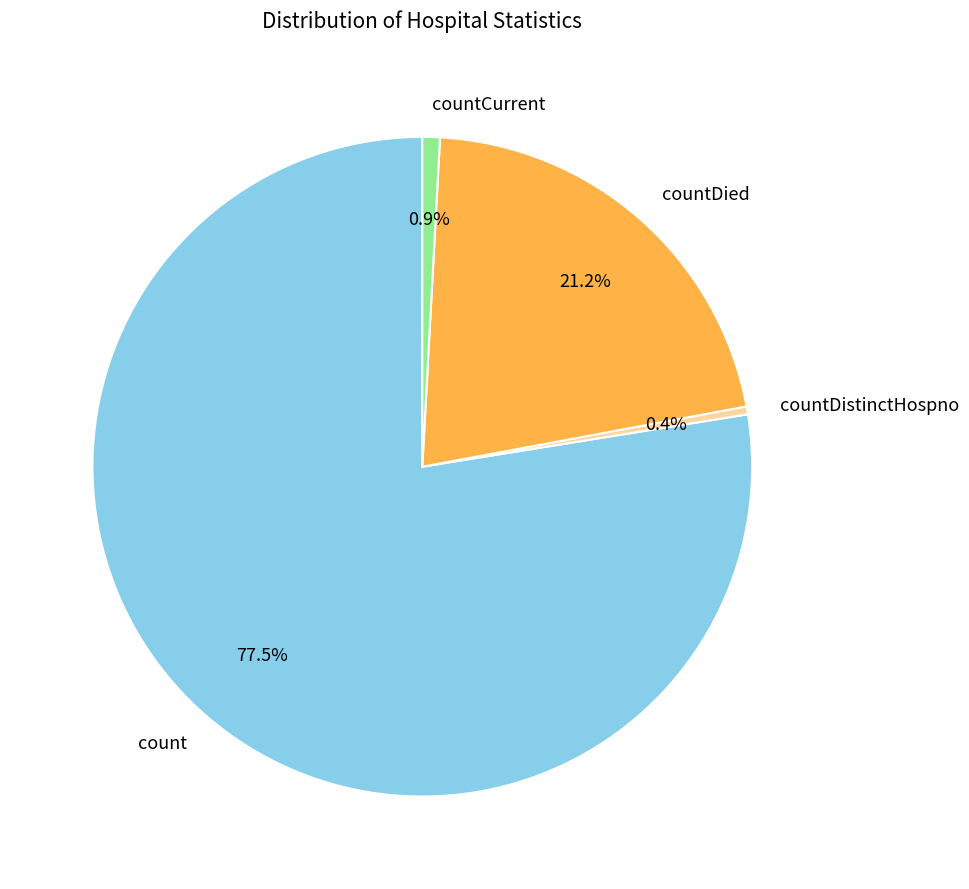

To the nearest percent, what is the average slice percentage?

25%